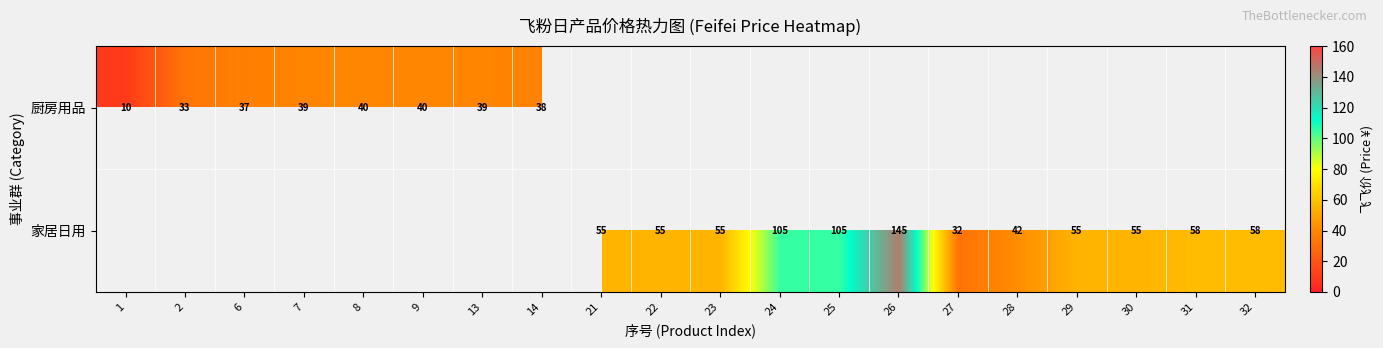

What is the difference between the 家居日用 values at 25 and 22?

50.0